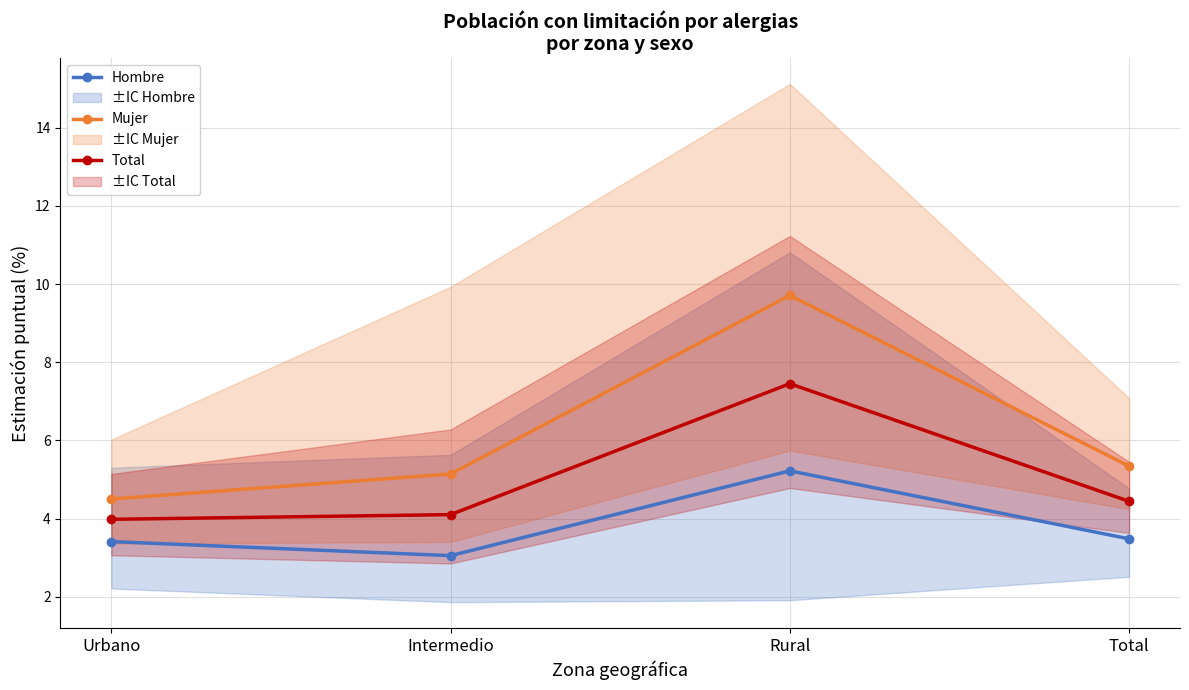

Rank the series by their average value, from lowest to highest.

Hombre, Total, Mujer